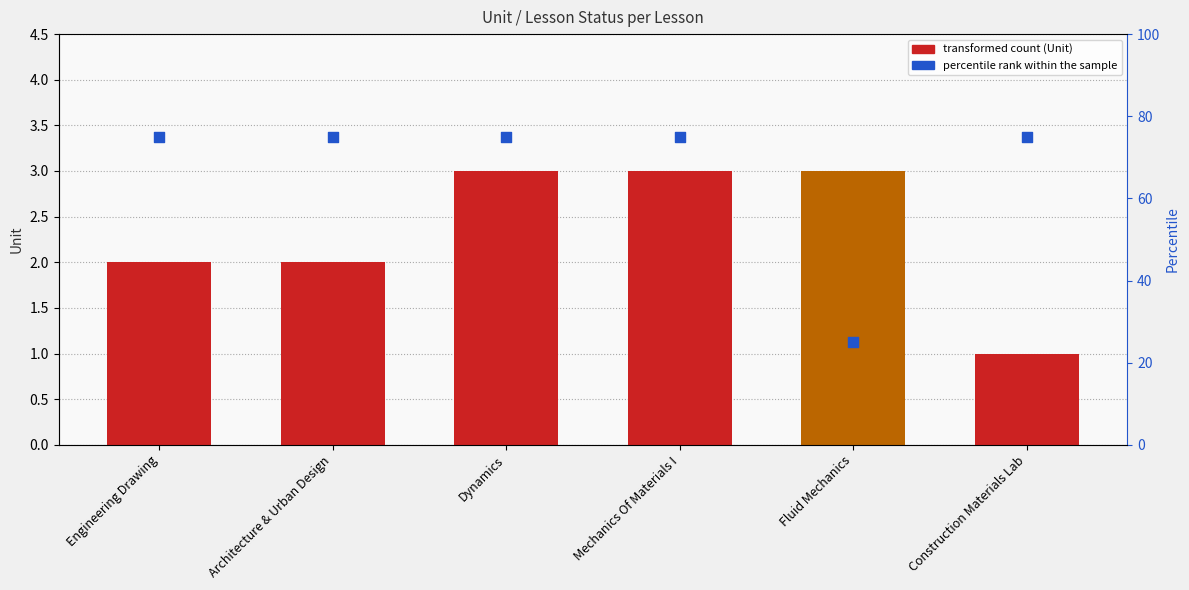

Which series reaches the maximum Y coordinate?

percentile rank within the sample